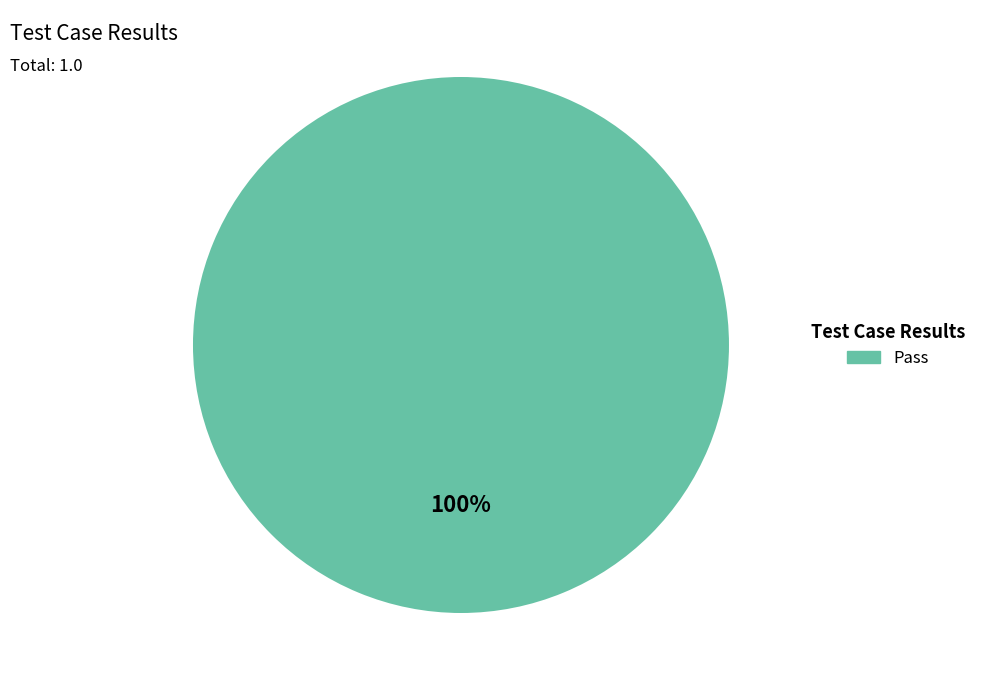

Is there a majority slice in this chart?

Yes